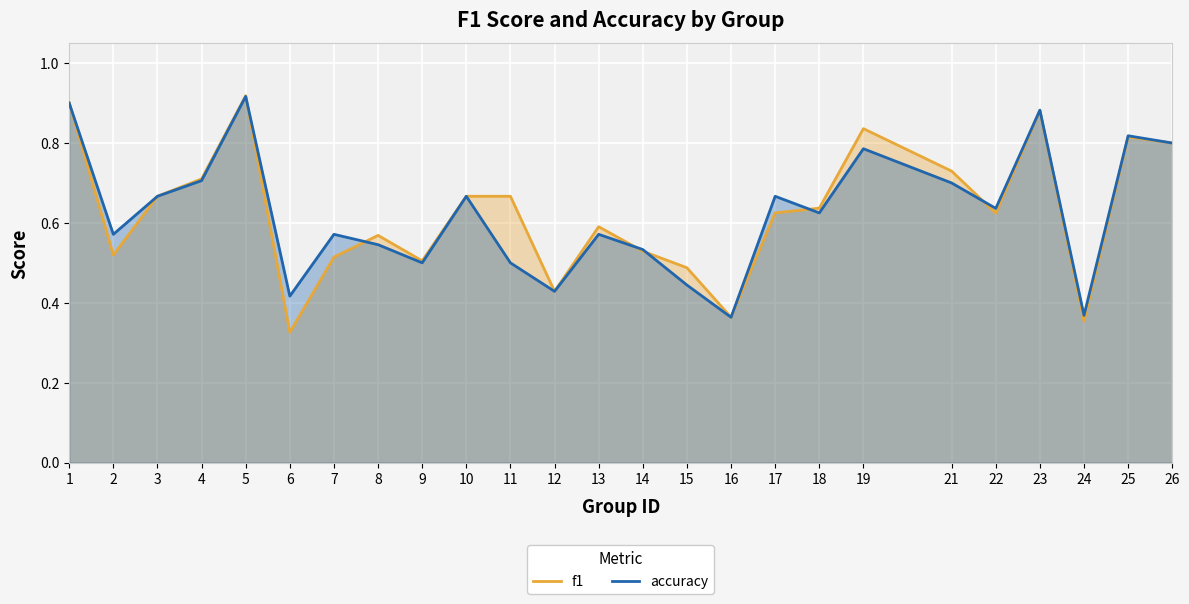

At which category does the chart reach its peak across all series?

5